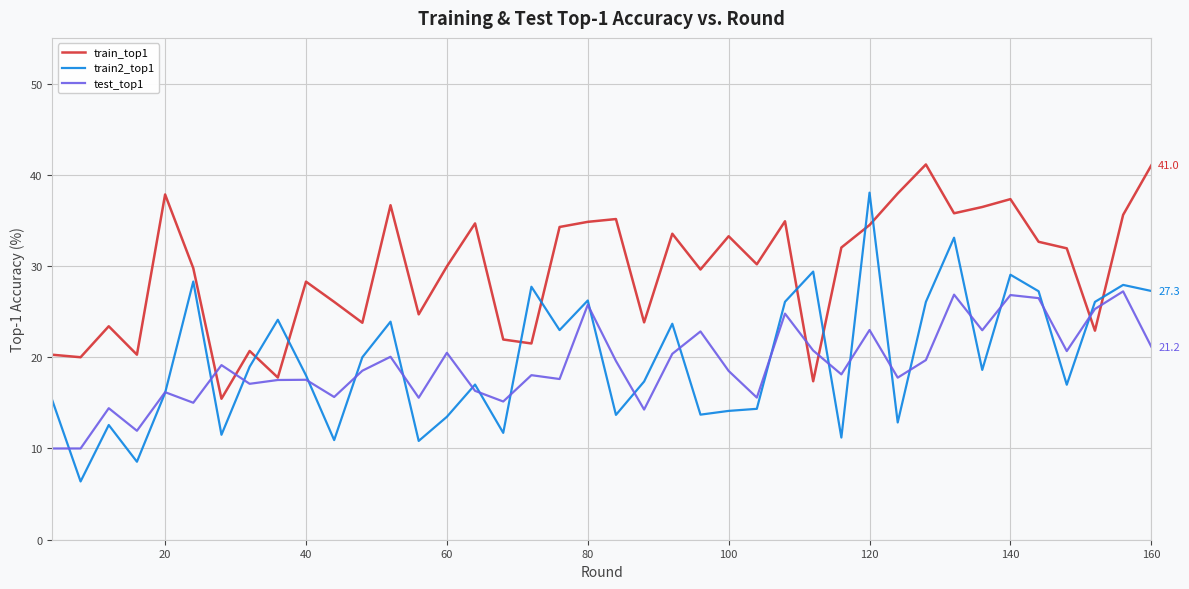

How many intersections are there between train2_top1 and train_top1?

10